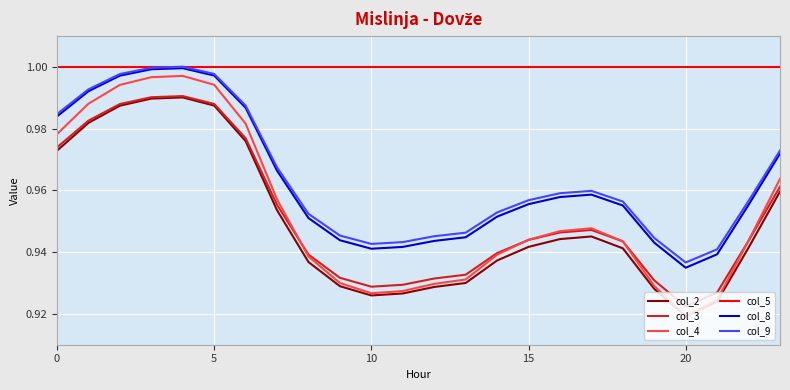

True or false: col_4 and col_5 intersect in this chart.

False